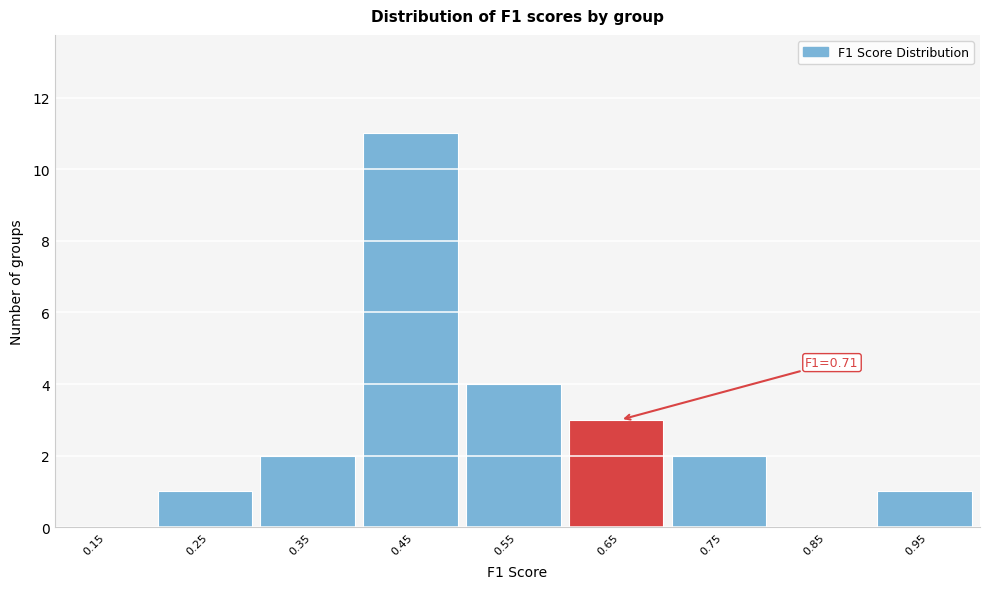

Reading left to right, extract all data points from this chart.

0.15=0	0.25=1	0.35=2	0.45=11	0.55=4	0.65=3	0.75=2	0.85=0	0.95=1